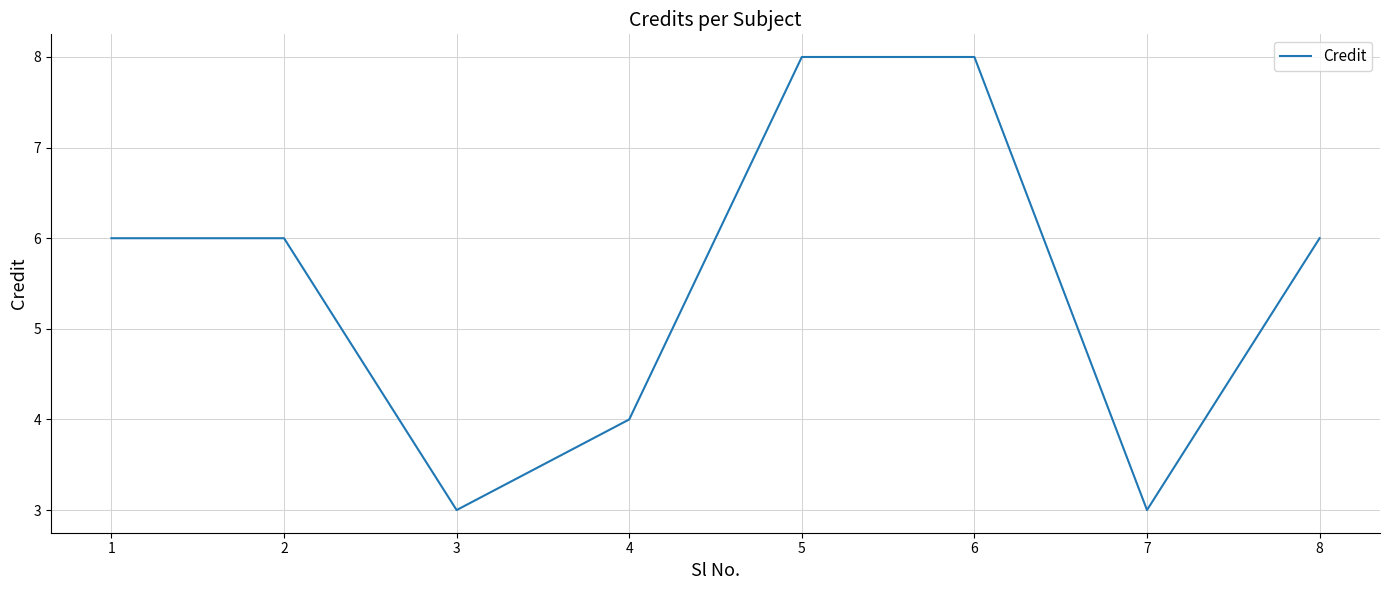

What is the difference between the second highest and minimum values?

5